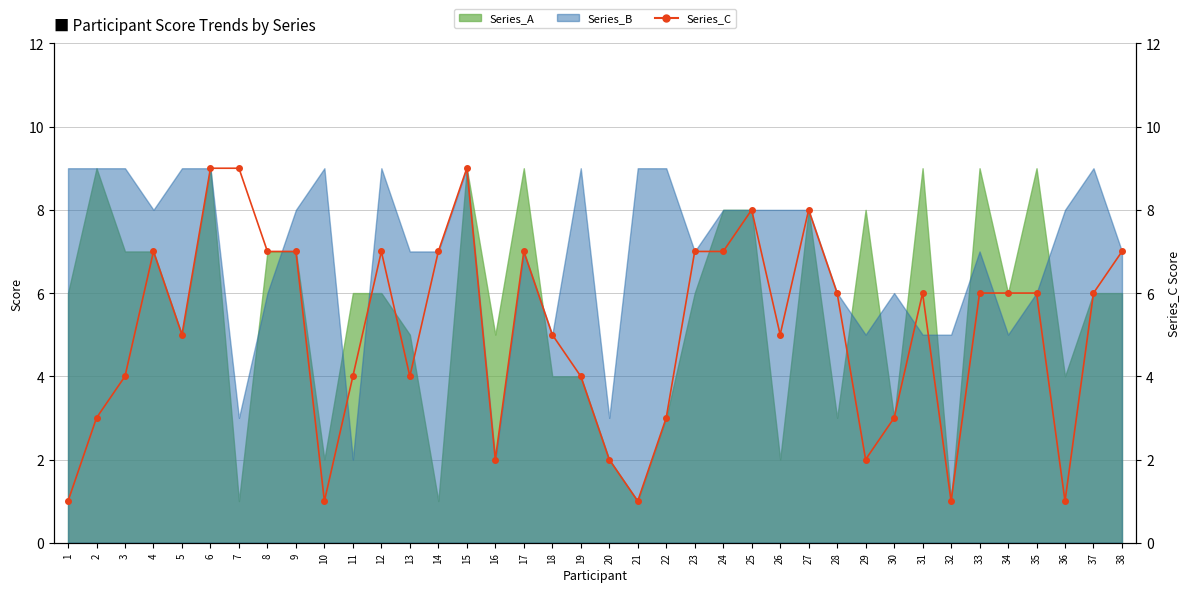

What is the greatest value displayed?

9